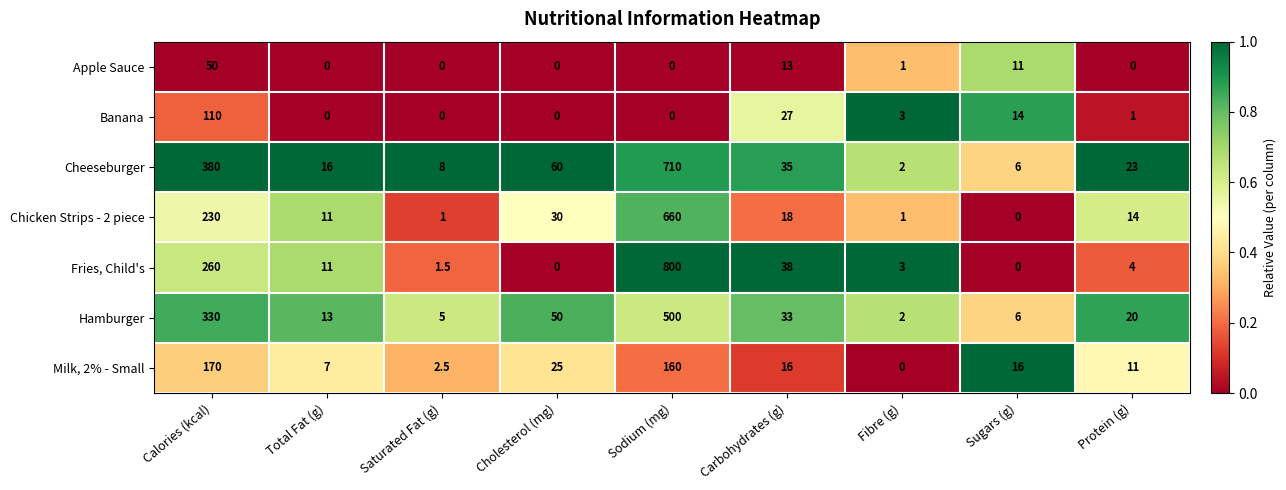

What is the difference between the Hamburger values at Sodium (mg) and Carbohydrates (g)?

467.0